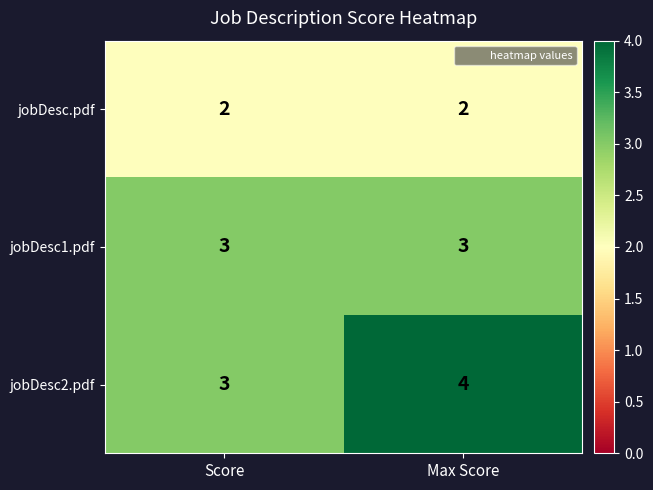

How many data points does each series have?

2